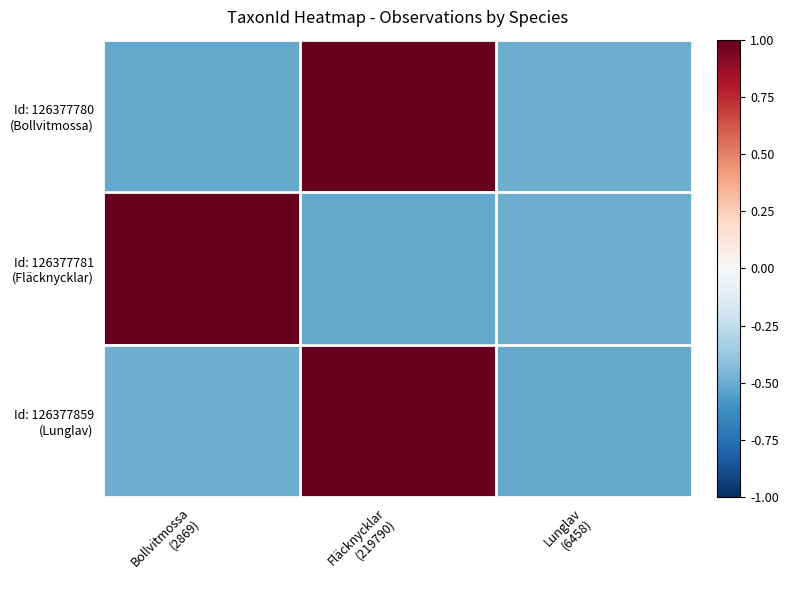

What is the smallest value displayed?

-0.5